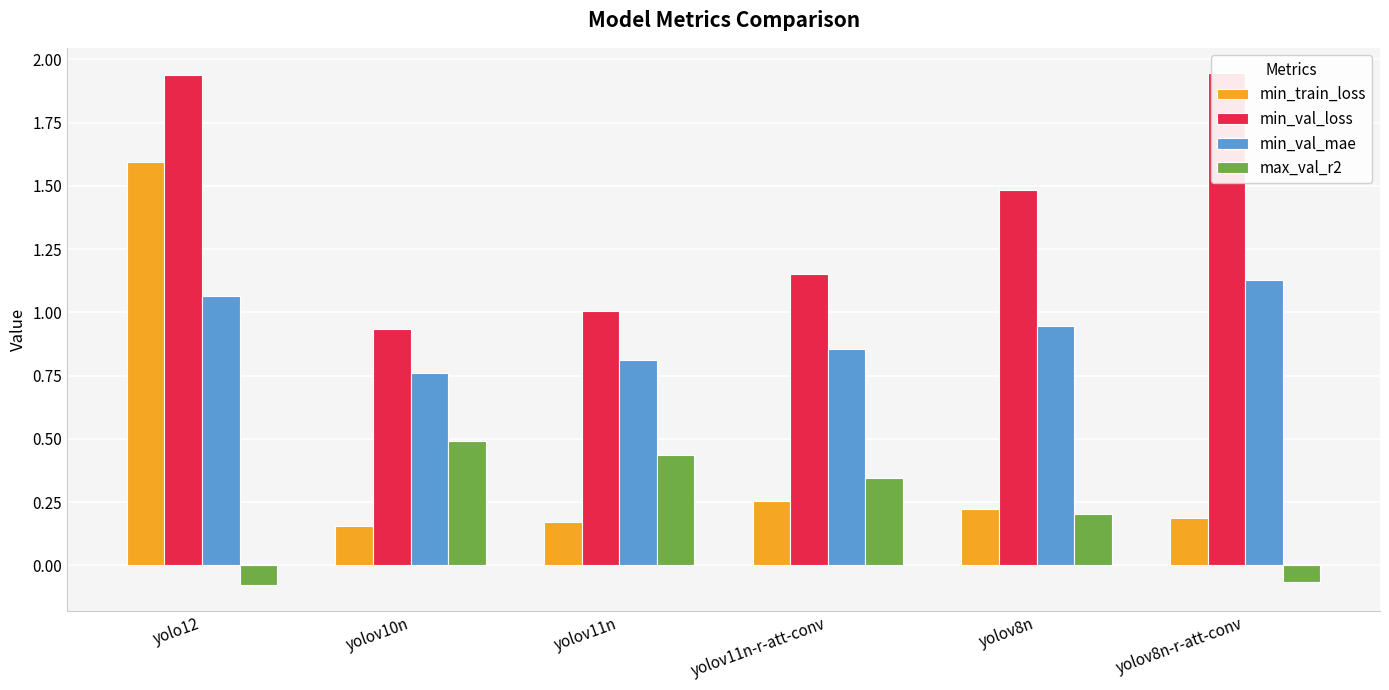

What is the label of the 3rd bar from the left?

yolov11n